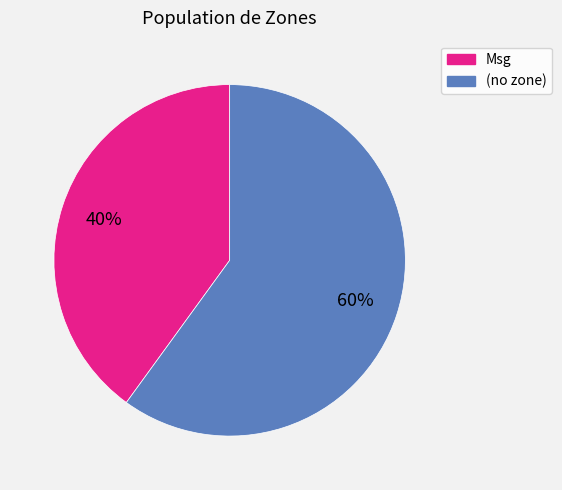

Is there any slice that represents more than half of the pie?

Yes